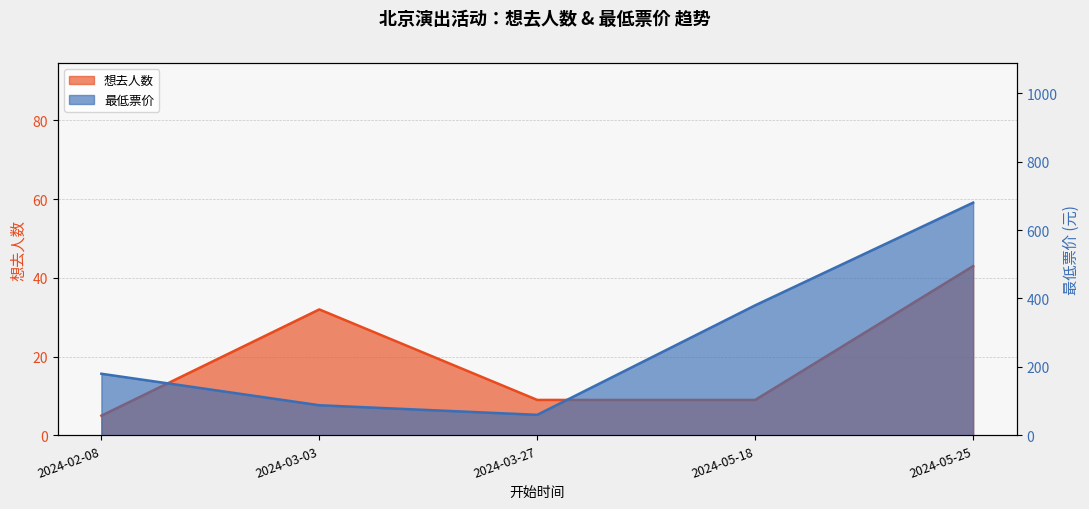

What is the label of the 3rd point from the left?

2024-03-27